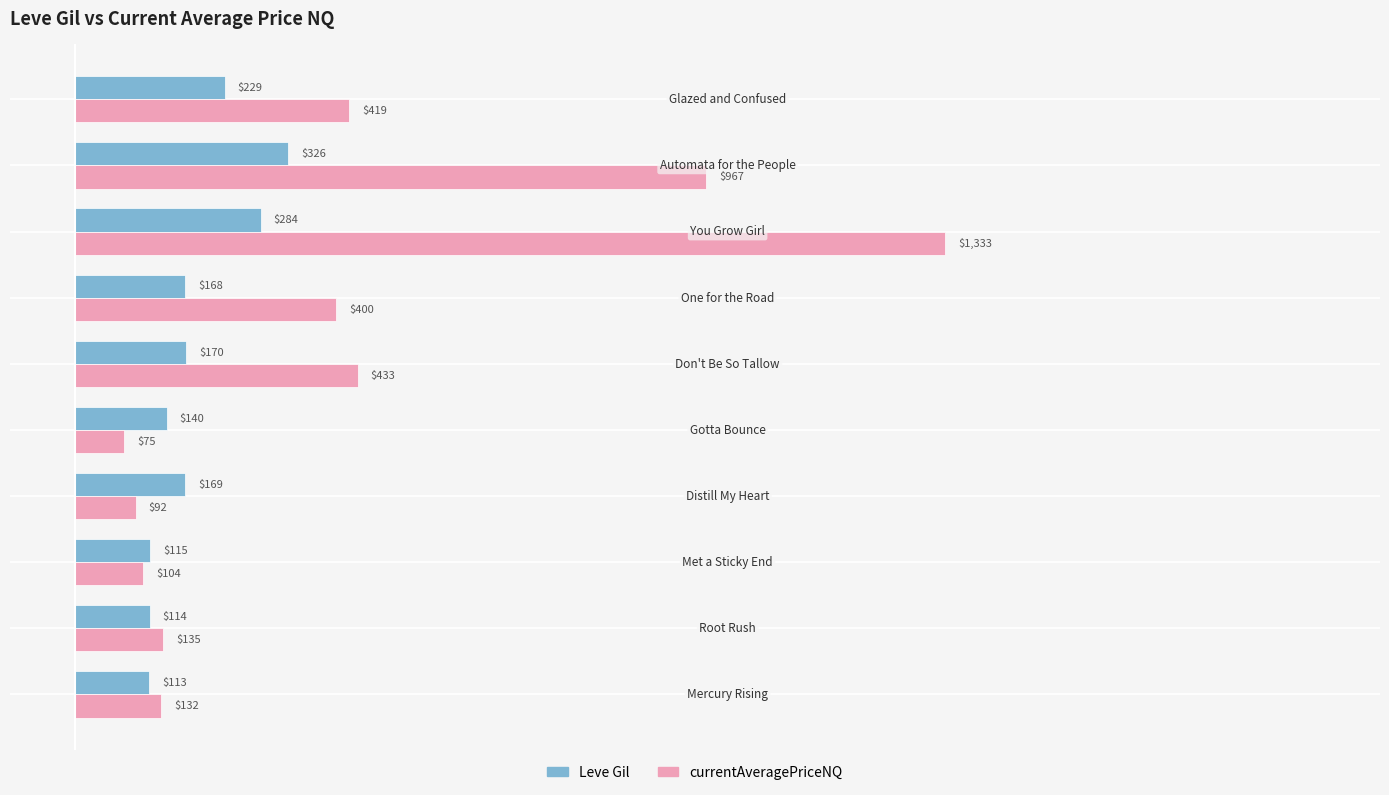

What is the minimum value for currentAveragePriceNQ?

74.8